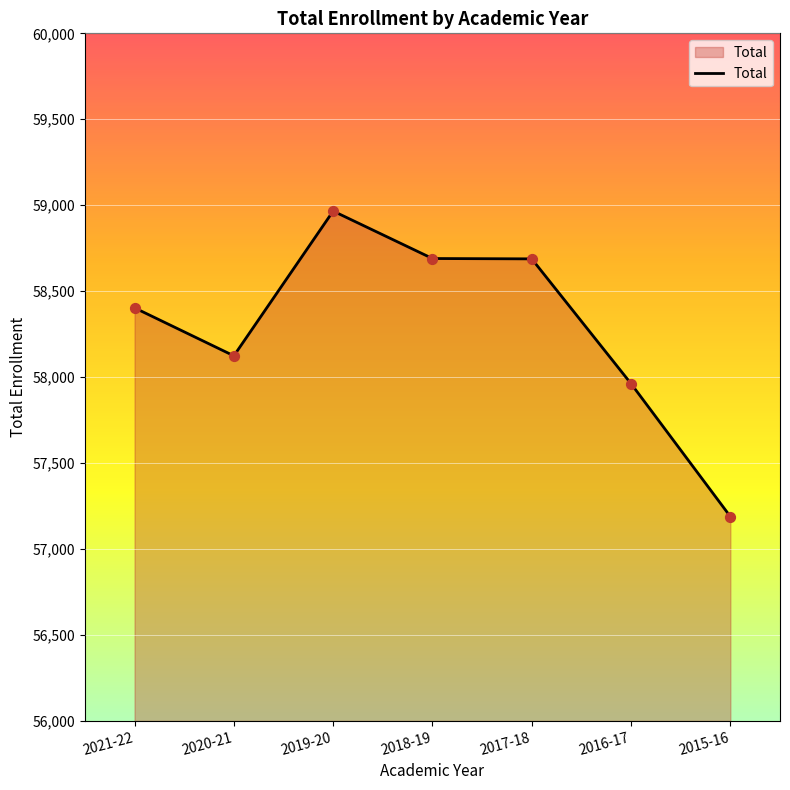

Which has a higher value, 2017-18 or 2015-16?

2017-18